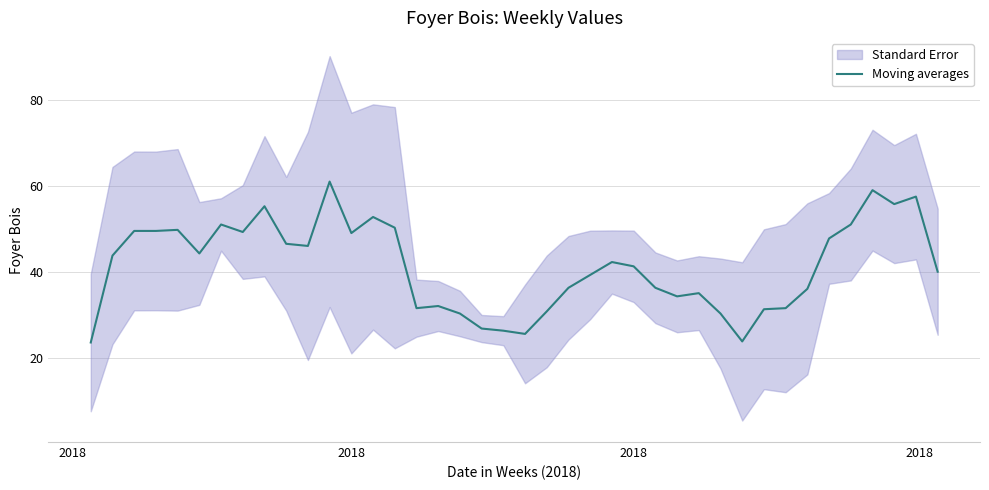

Which category has the lowest value across all series?

2018